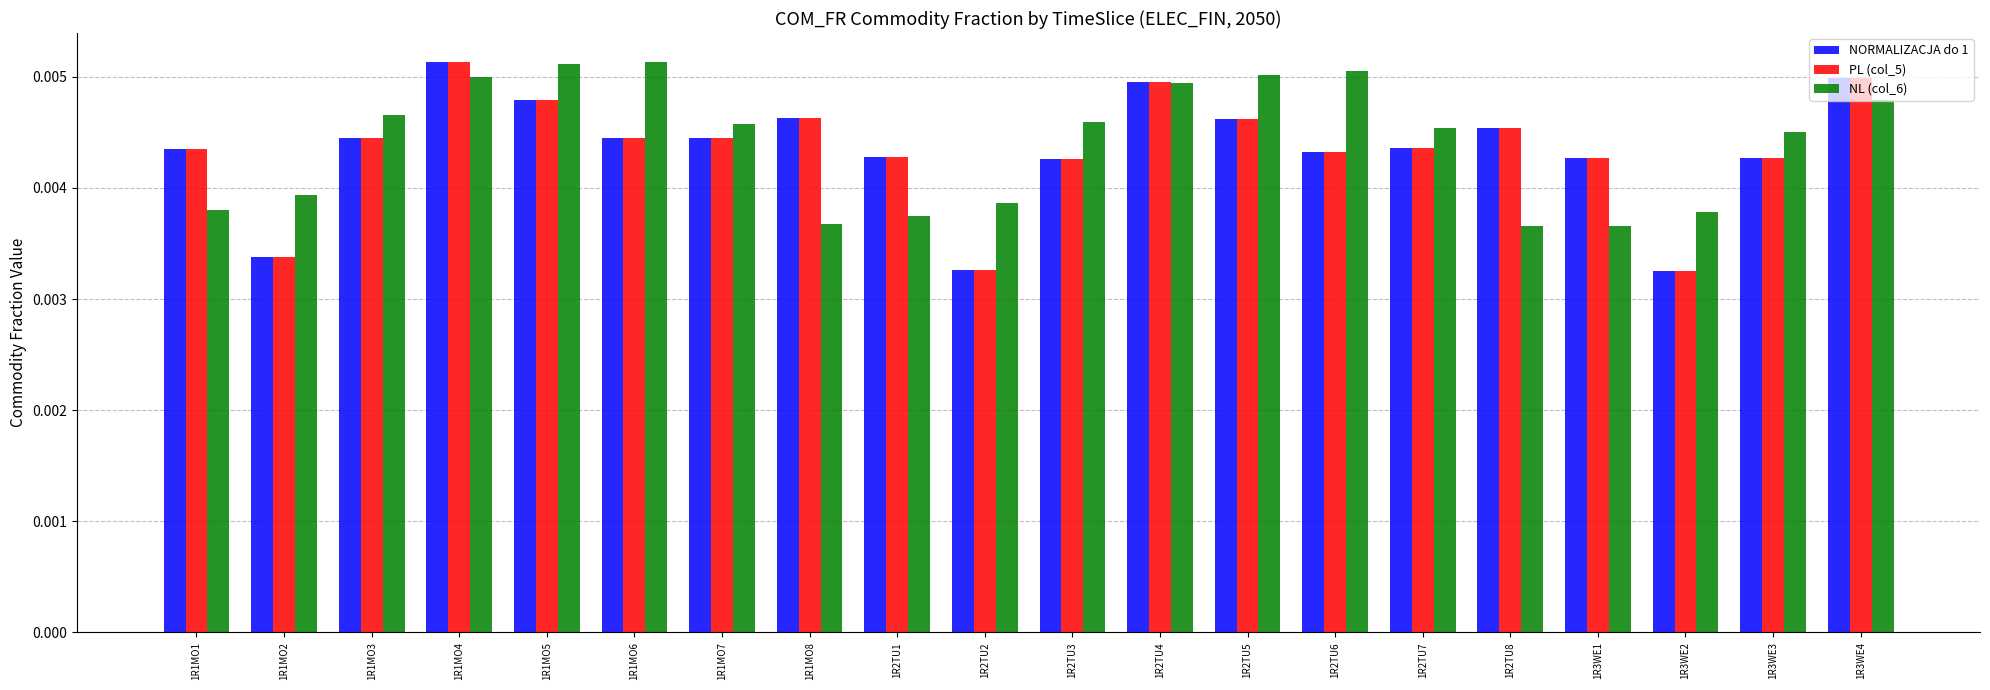

Are the bars horizontal?

No